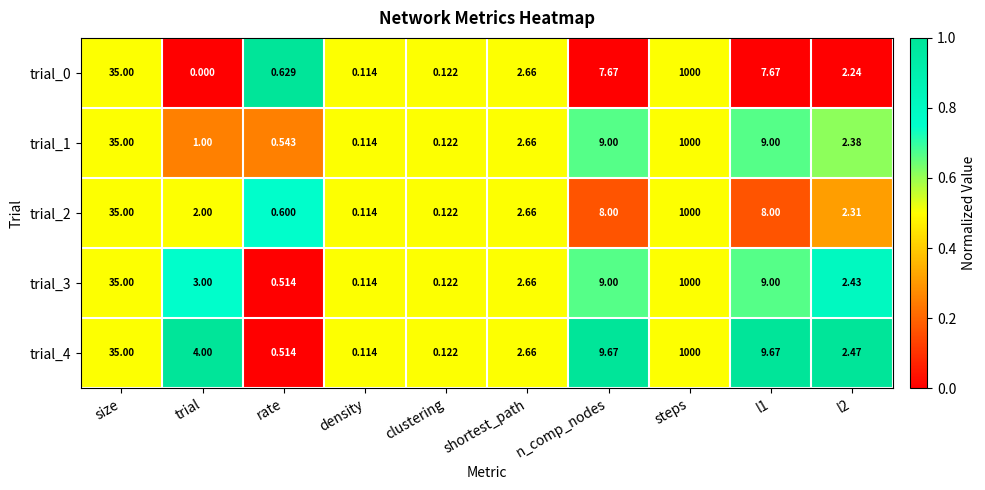

At which label does trial_0 first exceed 2?

size